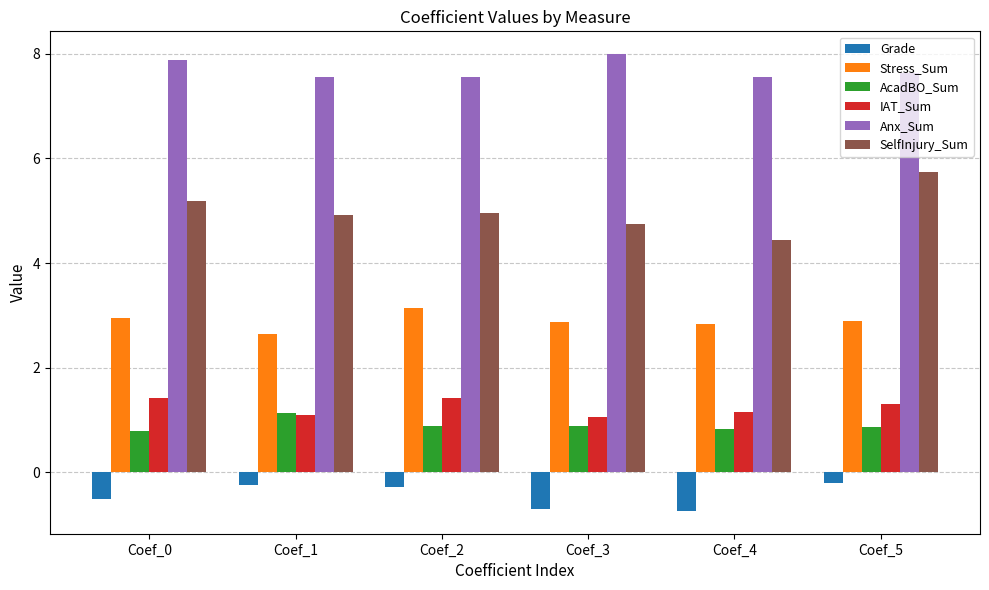

Which series has the largest range (max minus min)?

SelfInjury_Sum